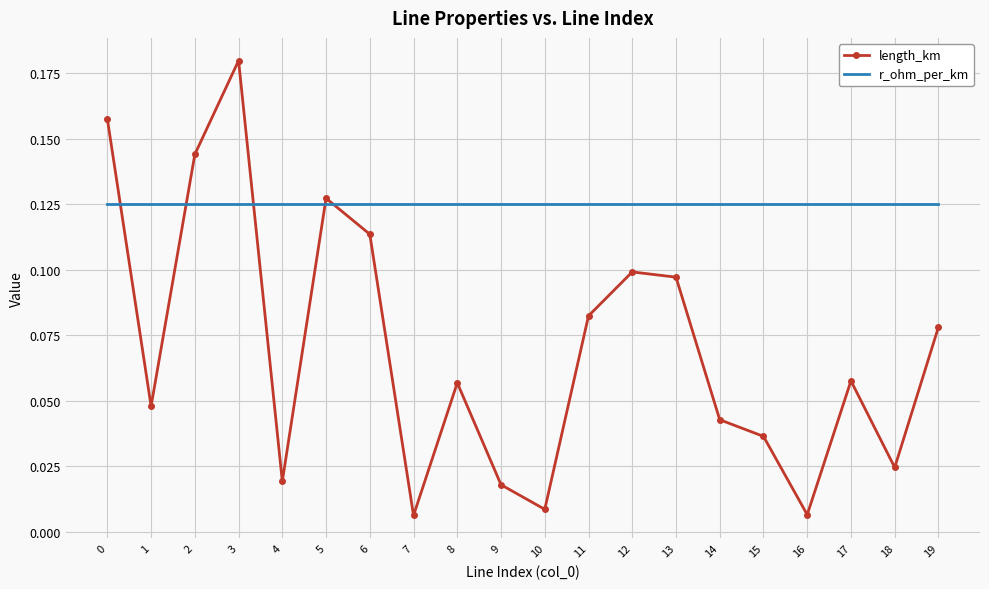

Which series has the largest total across all categories?

r_ohm_per_km